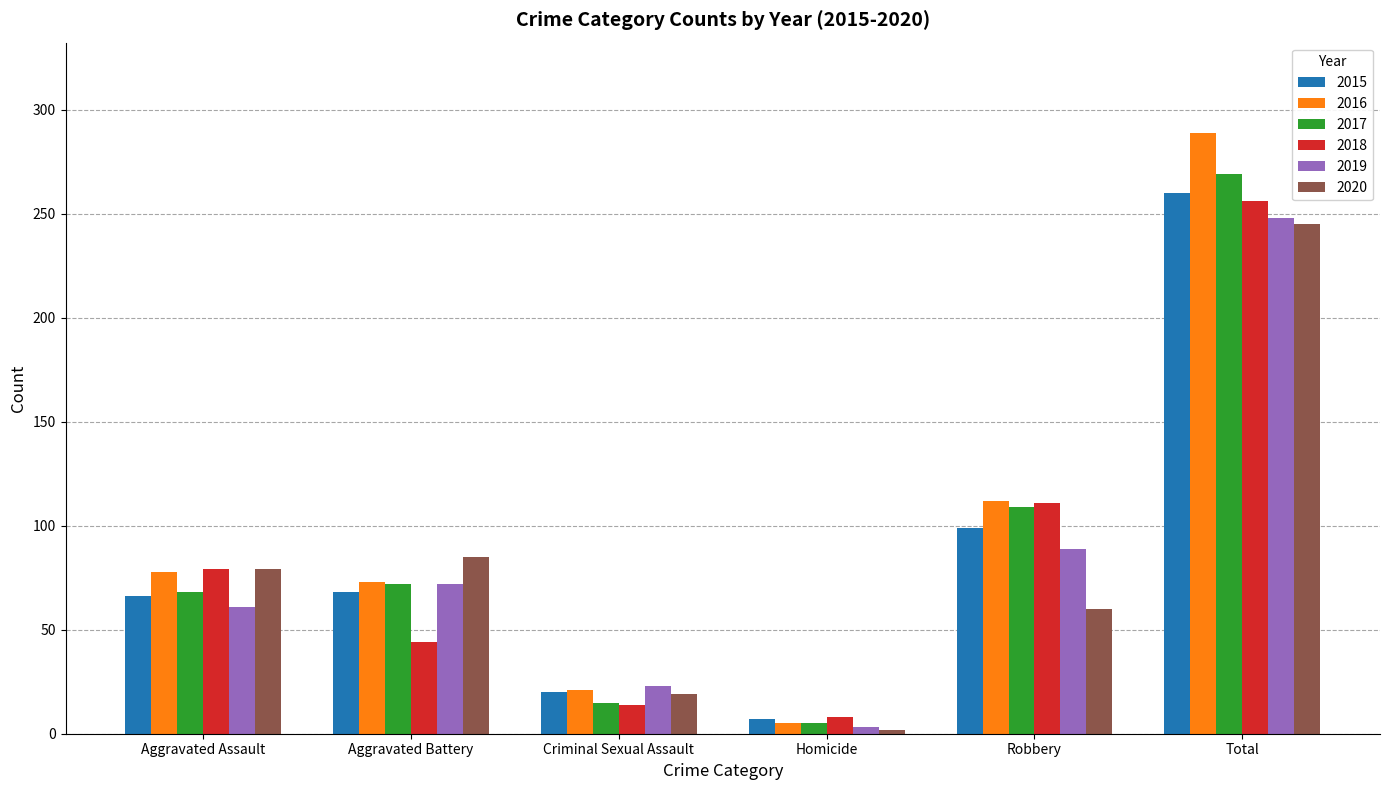

The value of 2016 at Criminal Sexual Assault is 21. True or false?

True